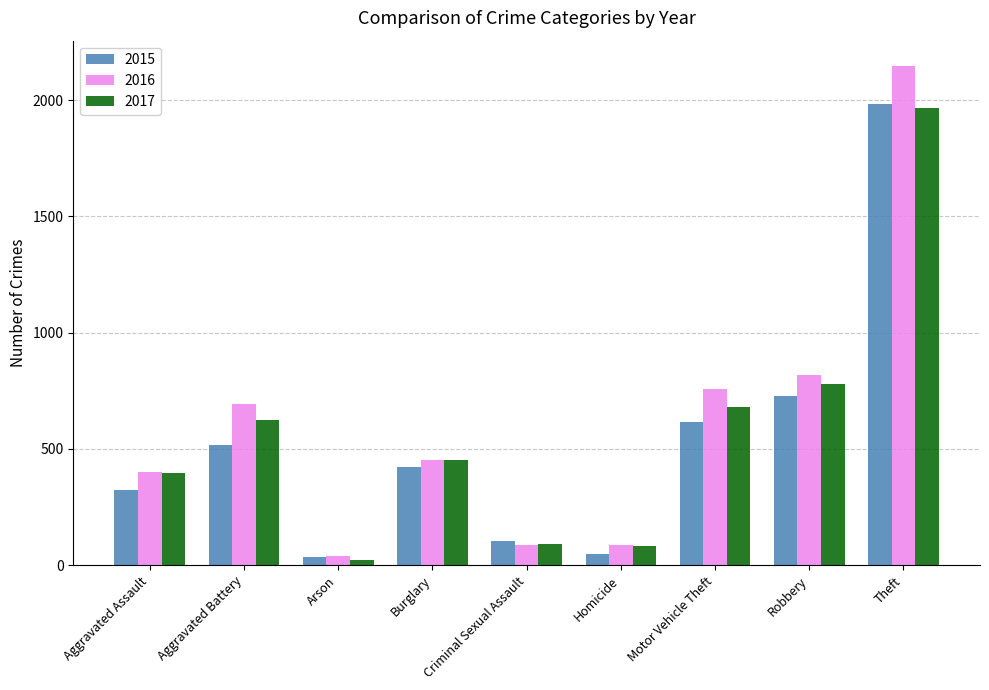

Where is 2017 nearest to the value 995?

Robbery